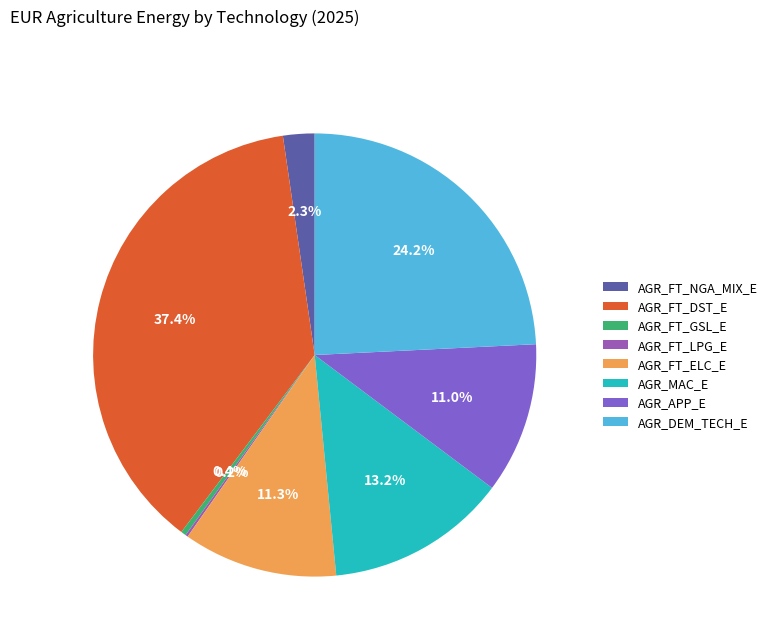

Which slice is the smallest?

AGR_FT_LPG_E